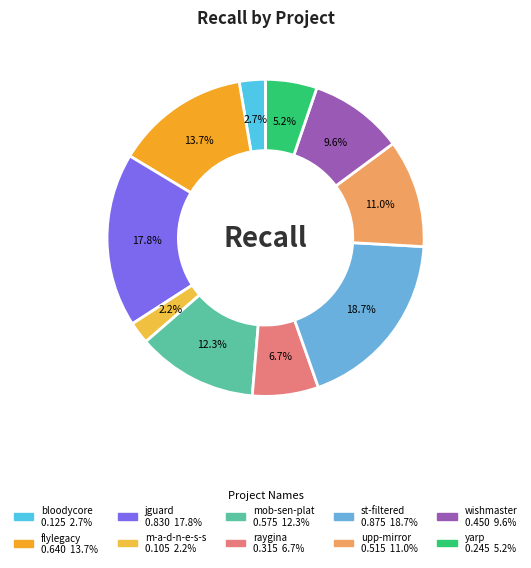

What is the largest slice in the pie chart?

st-filteredstatistics.csv